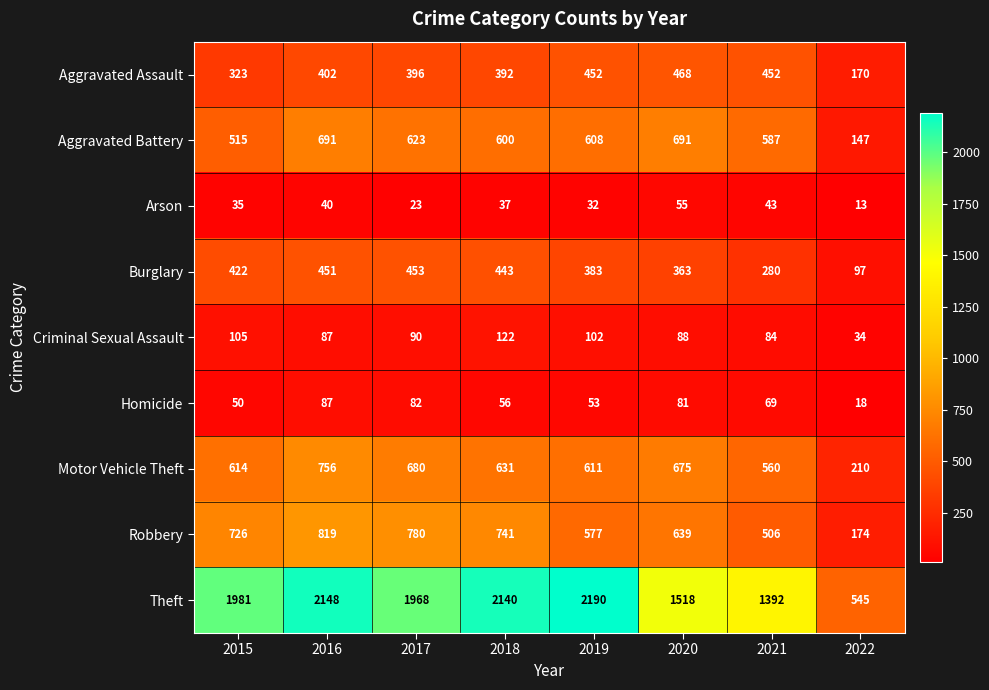

What is the average value of the Motor Vehicle Theft series?

592